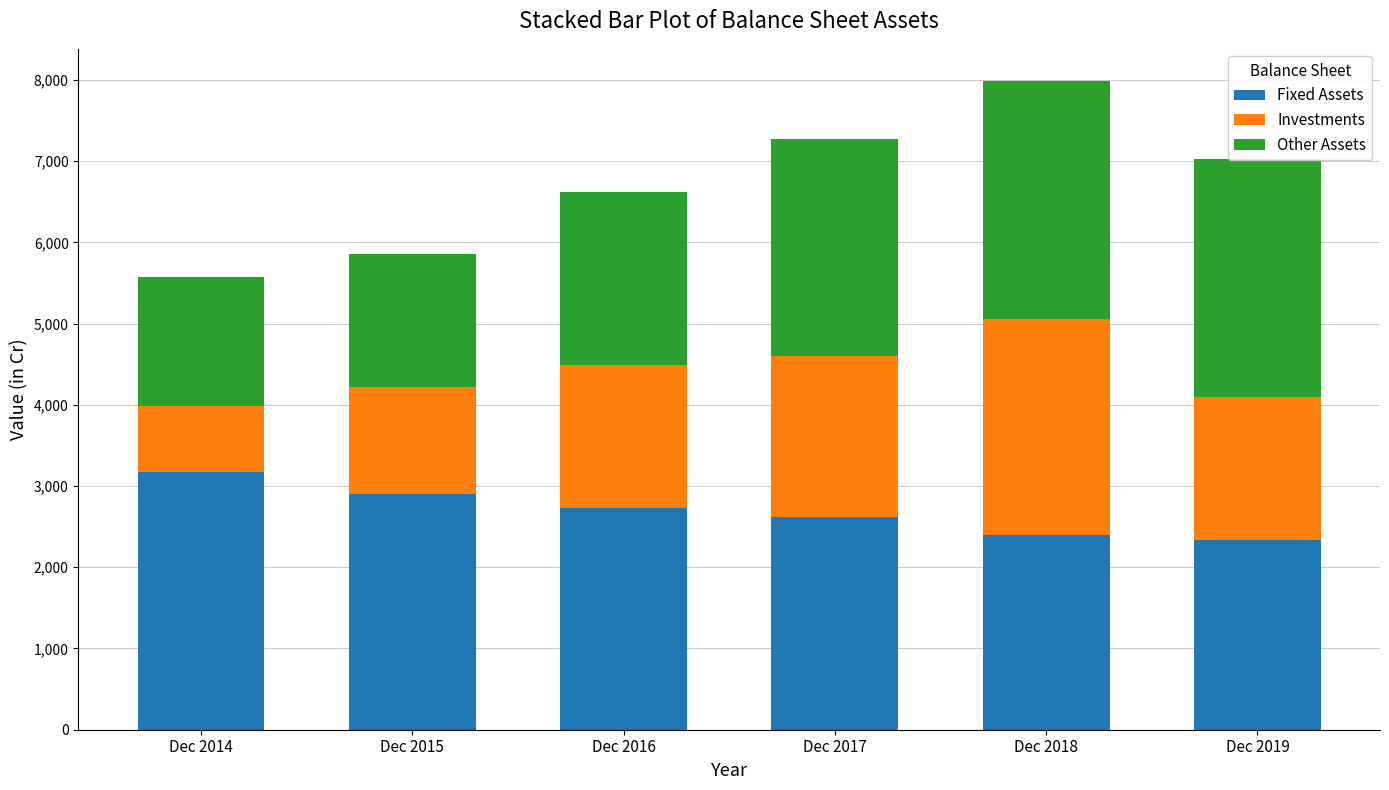

What is the sum of the Investments values at Dec 2014 and Dec 2017?

2791